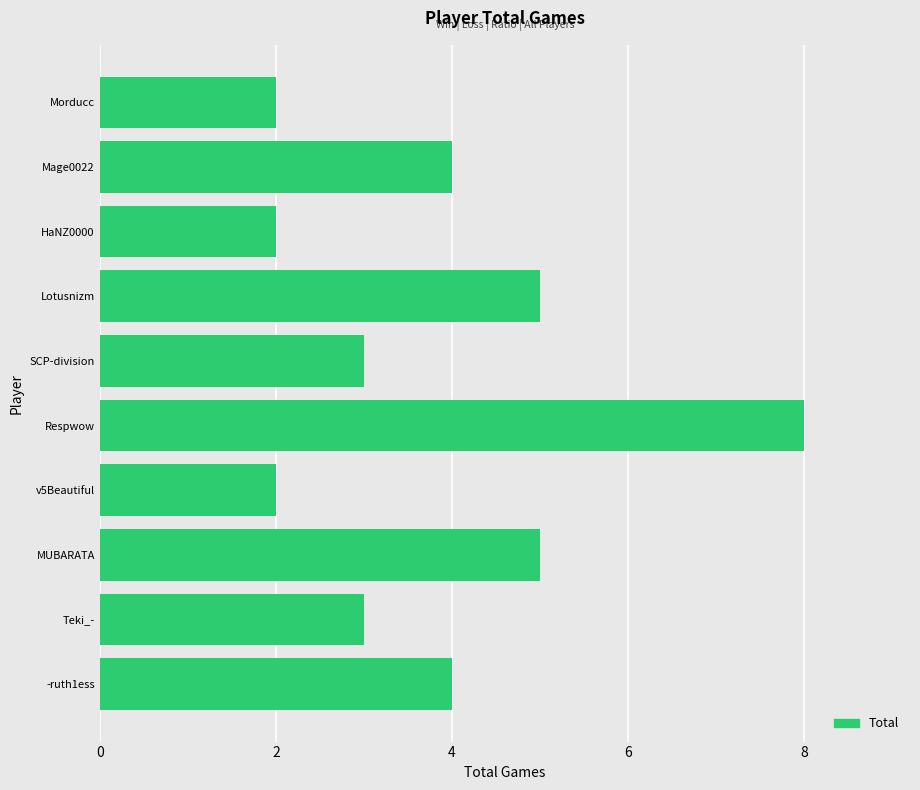

What is the average value?

4